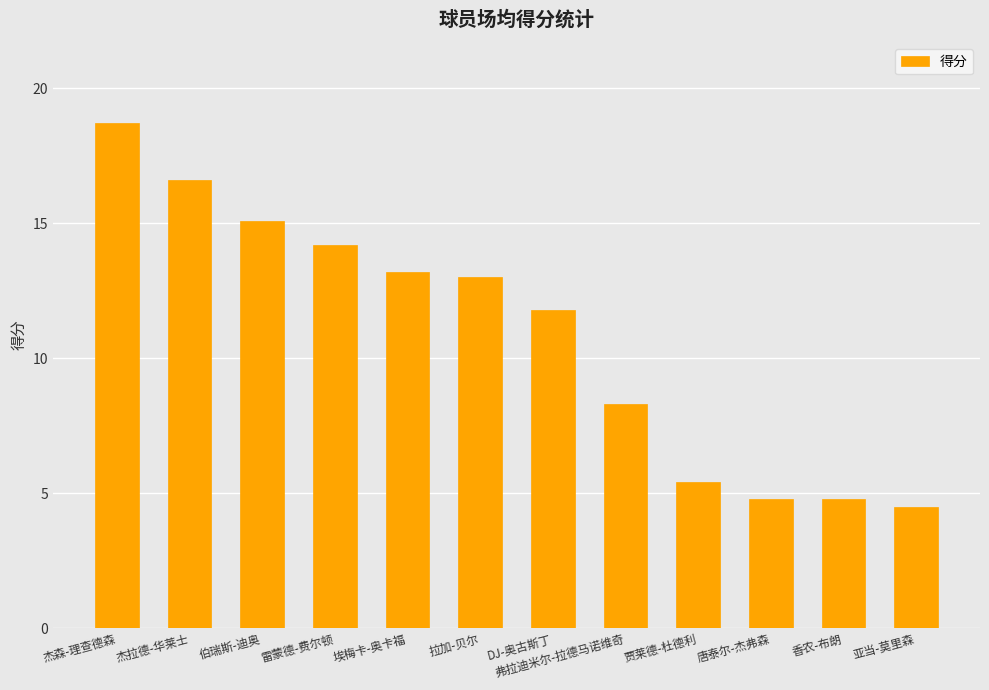

What is the change in value from DJ-奥古斯丁 to 贾莱德-杜德利?

-6.4